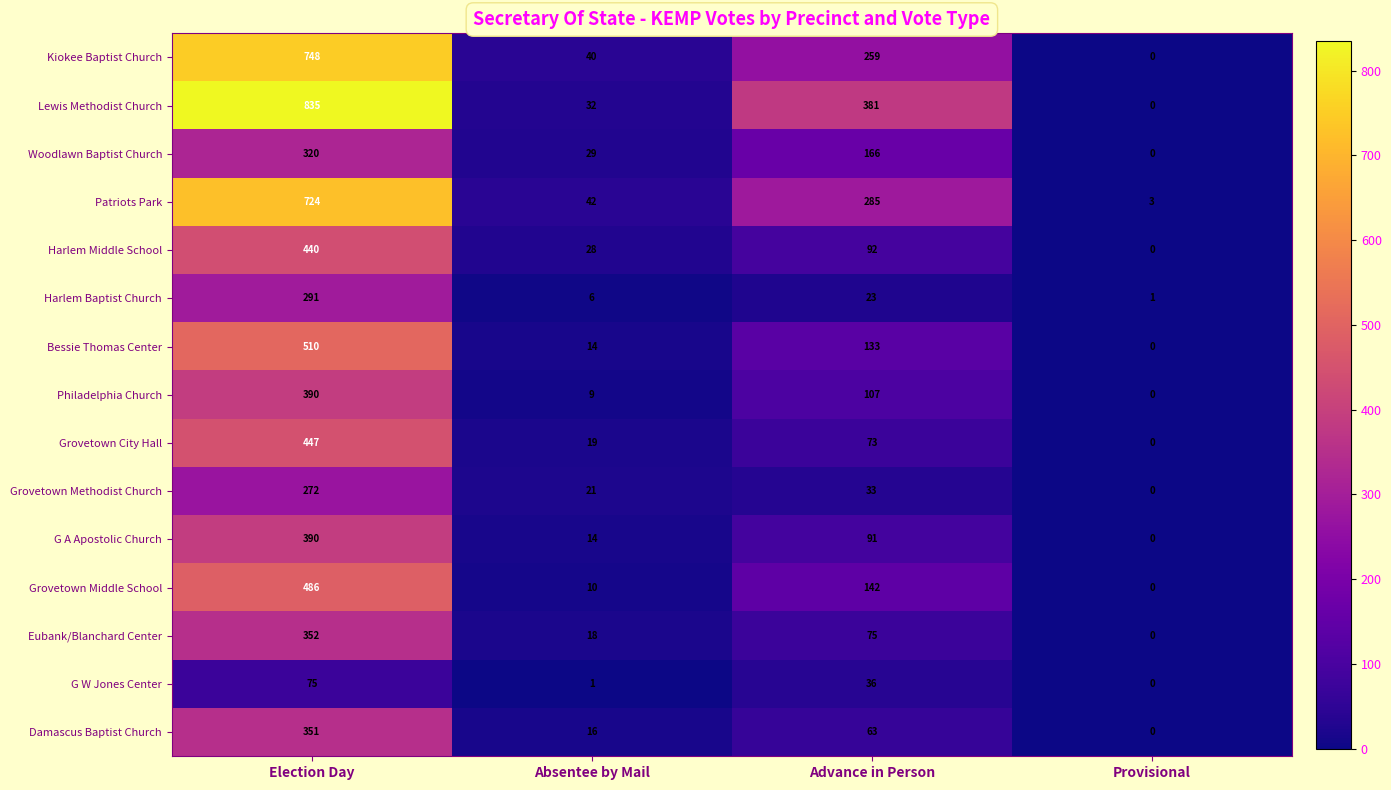

Count the number of categories in the chart.

4